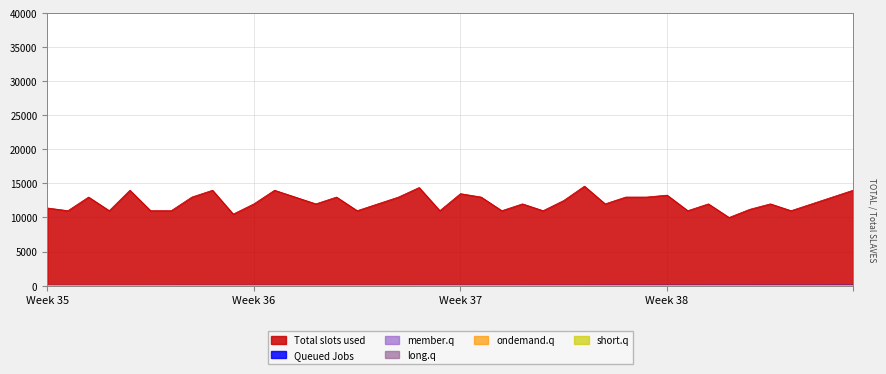

True or false: X7 has a value of 1.6 at 12.

False